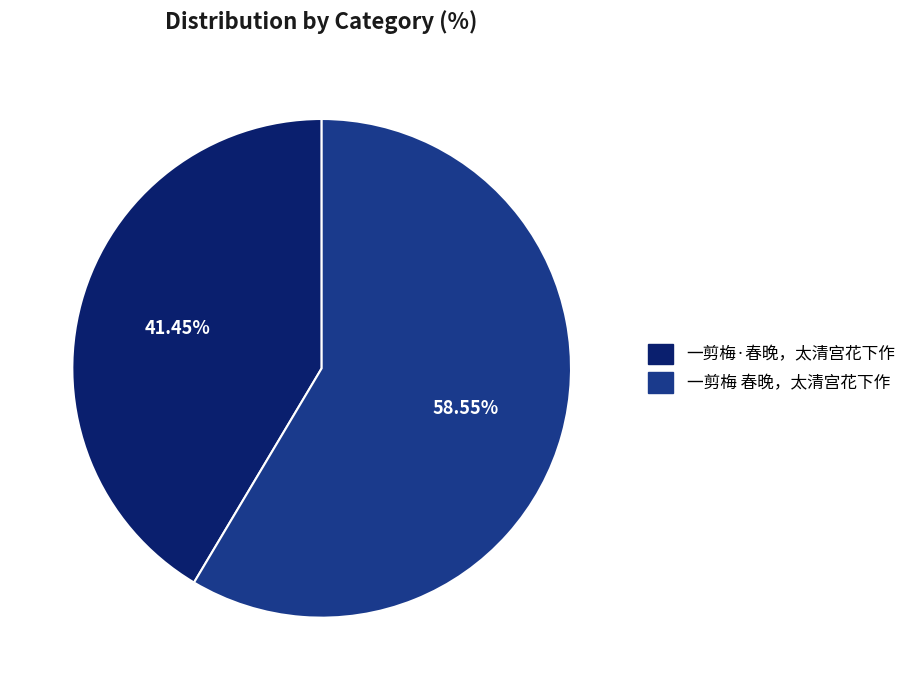

What is the largest slice in the pie chart?

一剪梅 春晚，太清宫花下作